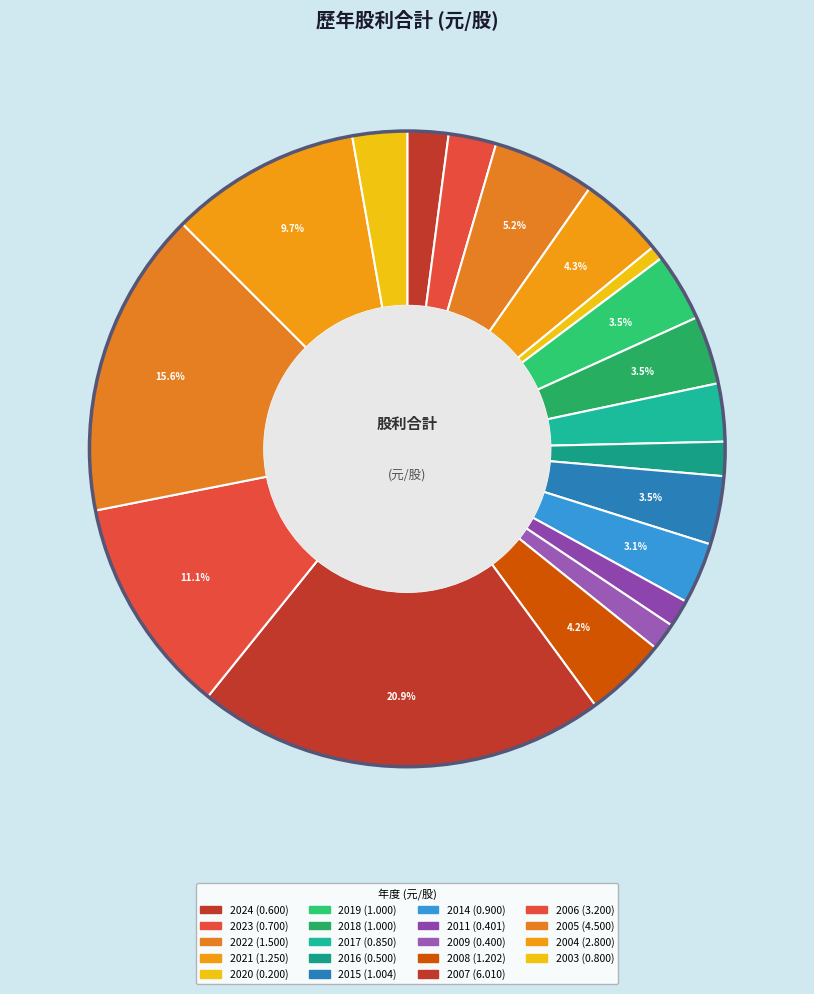

Count the number of slices in the pie.

19